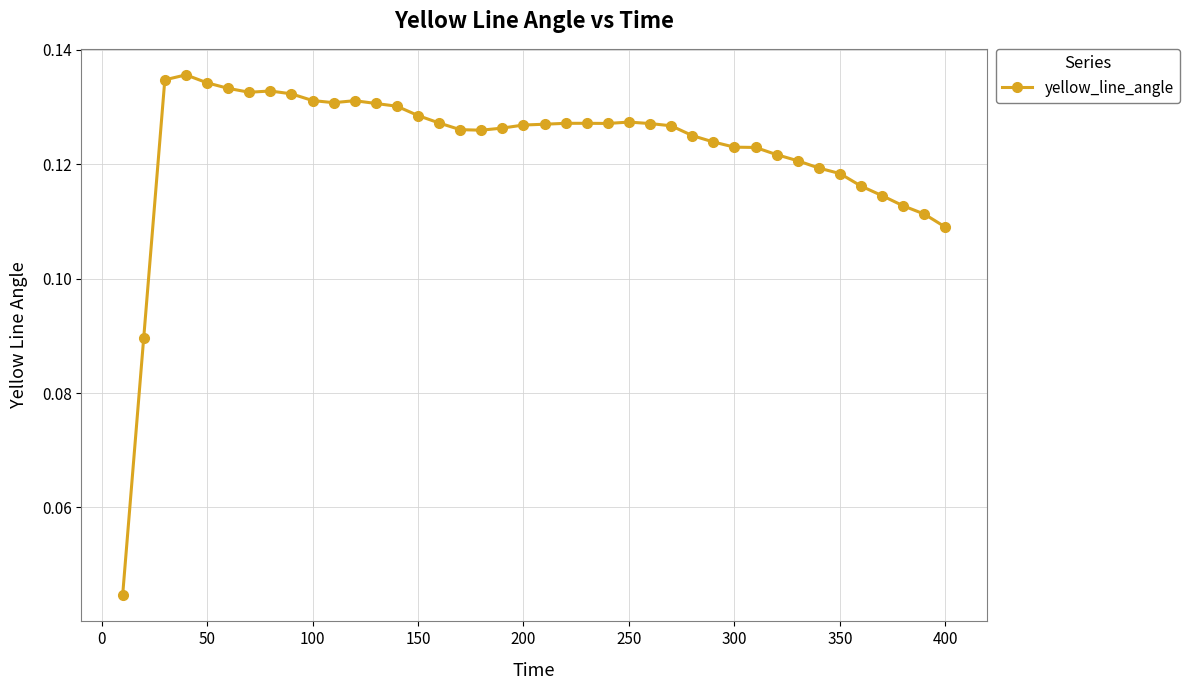

What is the sum of all values?

4.9